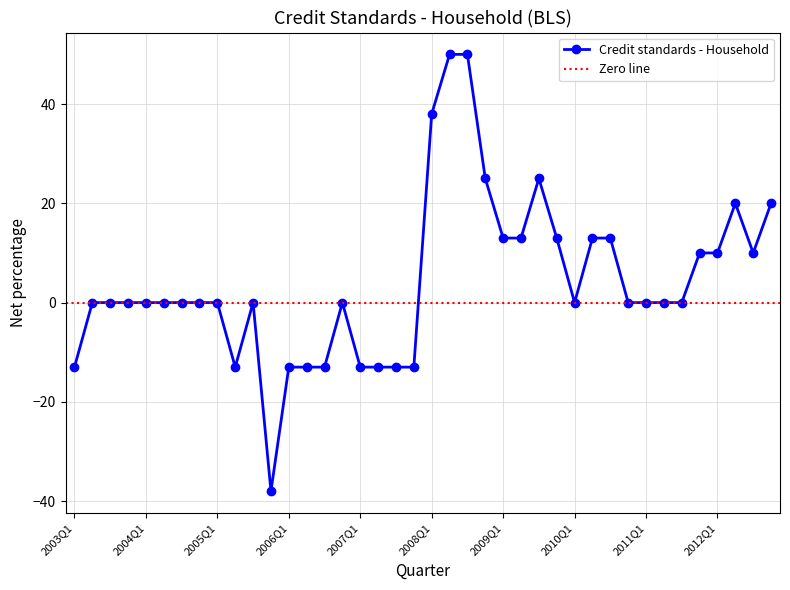

Reading right to left, list all the values displayed in this chart.

2012Q4=20	2012Q3=10	2012Q2=20	2012Q1=10	2011Q4=10	2011Q3=0	2011Q2=0	2011Q1=0	2010Q4=0	2010Q3=13	2010Q2=13	2010Q1=0	2009Q4=13	2009Q3=25	2009Q2=13	2009Q1=13	2008Q4=25	2008Q3=50	2008Q2=50	2008Q1=38	2007Q4=-13	2007Q3=-13	2007Q2=-13	2007Q1=-13	2006Q4=0	2006Q3=-13	2006Q2=-13	2006Q1=-13	2005Q4=-38	2005Q3=0	2005Q2=-13	2005Q1=0	2004Q4=0	2004Q3=0	2004Q2=0	2004Q1=0	2003Q4=0	2003Q3=0	2003Q2=0	2003Q1=-13